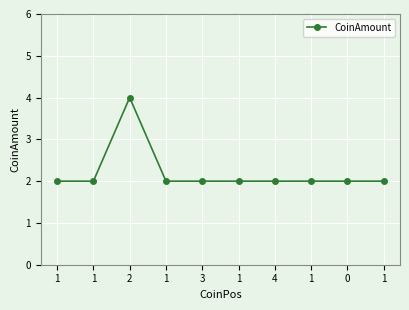

True or false: there are more than 2 points higher than both neighbors.

False